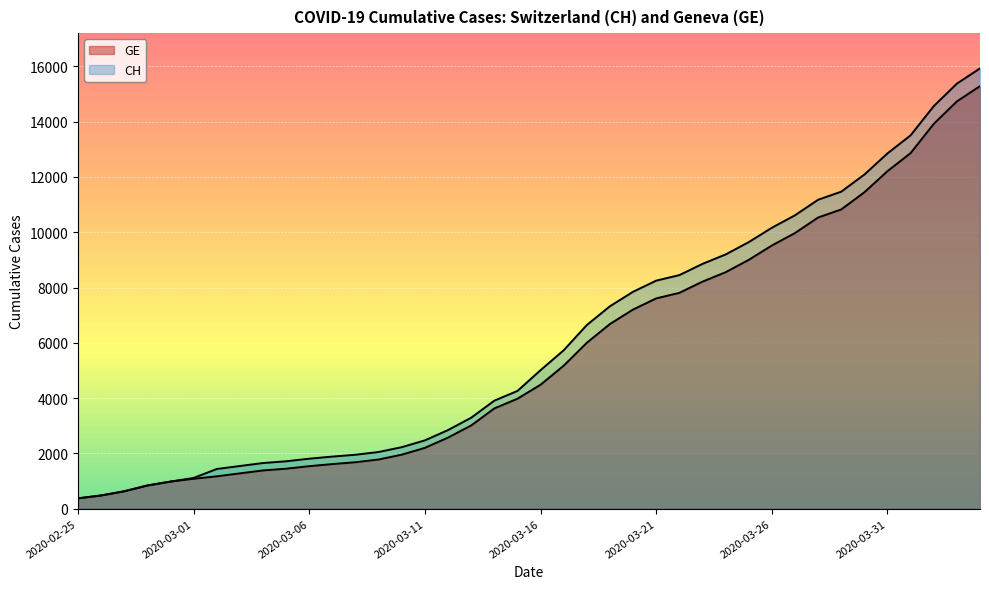

How many lines are shown in the chart?

2